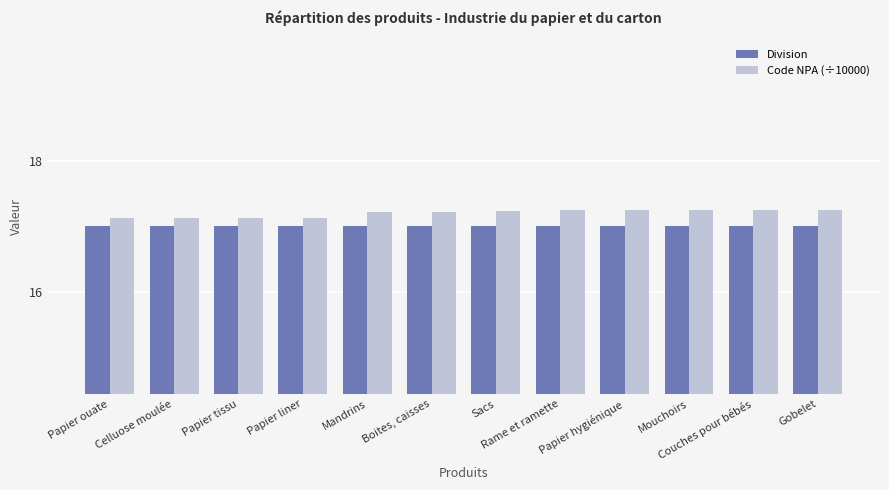

What is the average value of the Division series?

17.0